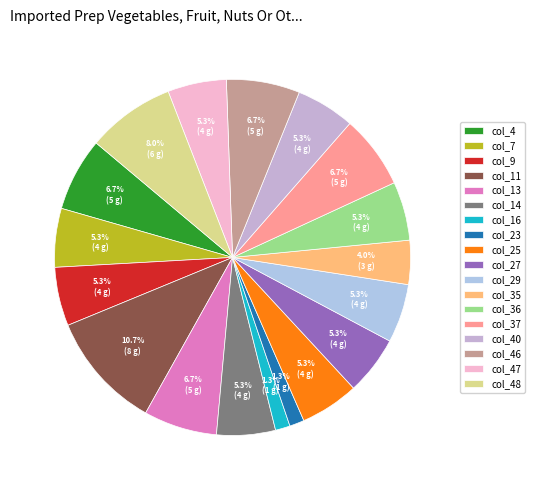

How much of the chart is everything except col_46?

93.3%